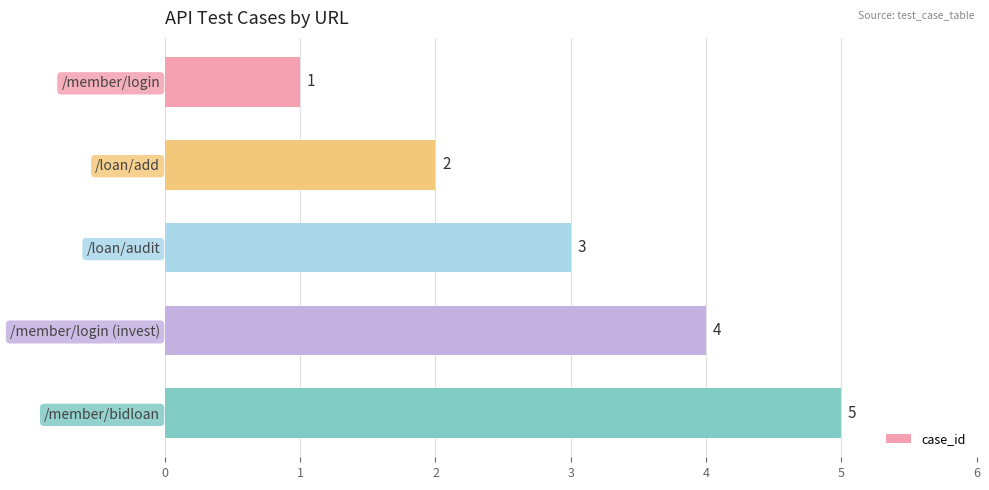

What is the minimum value shown in the chart?

1